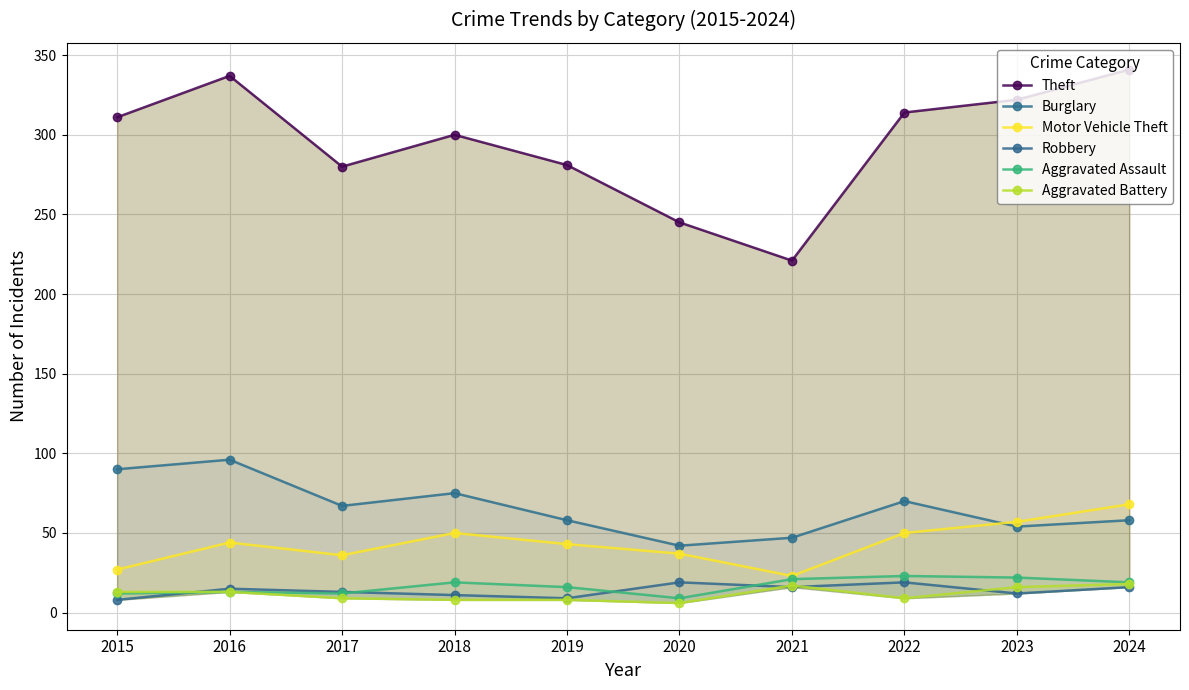

The value of Robbery at 2022 is 27. True or false?

False